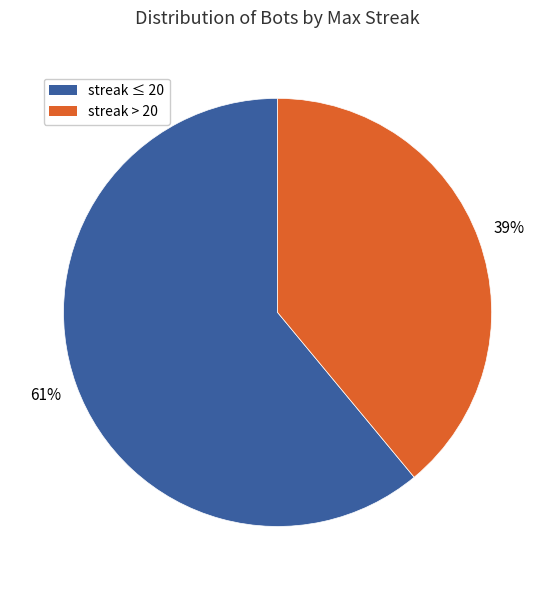

Is it true that streak ≤ 20 is 61% of the pie?

True